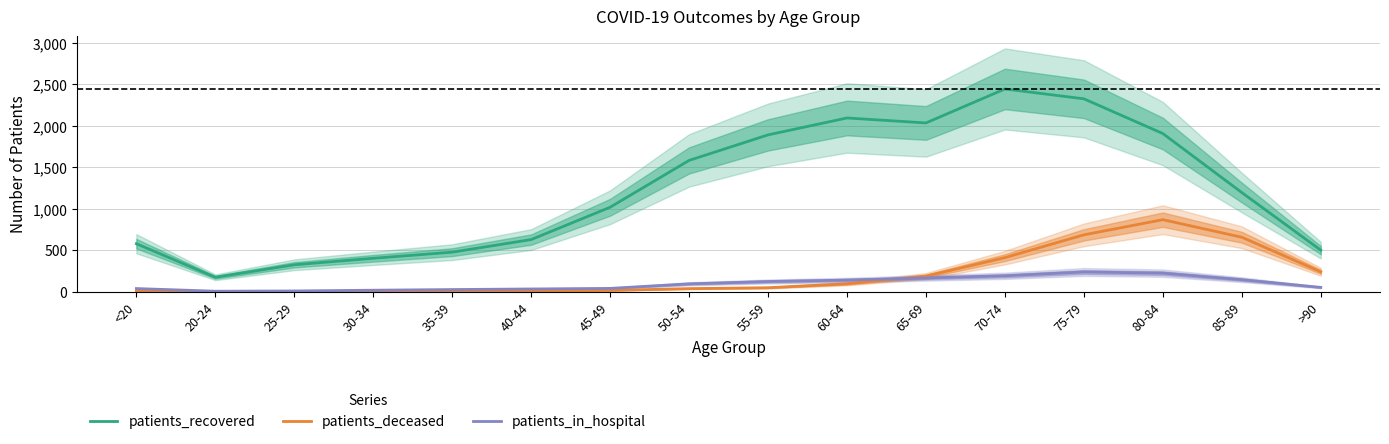

Where does the patients_deceased series first go above 47?

60-64